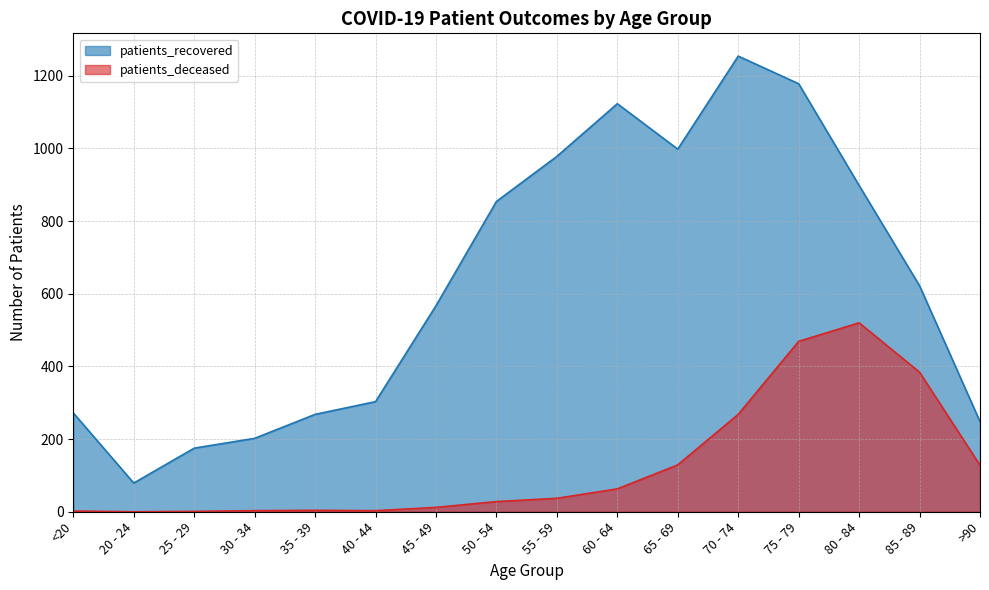

The value of patients_recovered at 85 - 89 is 622. True or false?

True